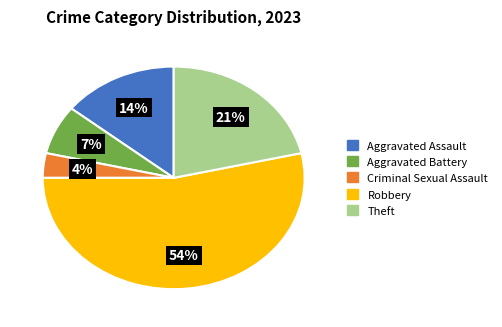

Does Aggravated Assault account for over 50% of the chart?

No